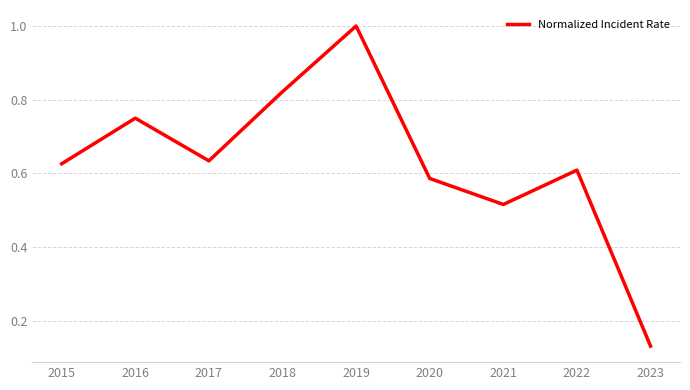

Where is the first local minimum?

2017